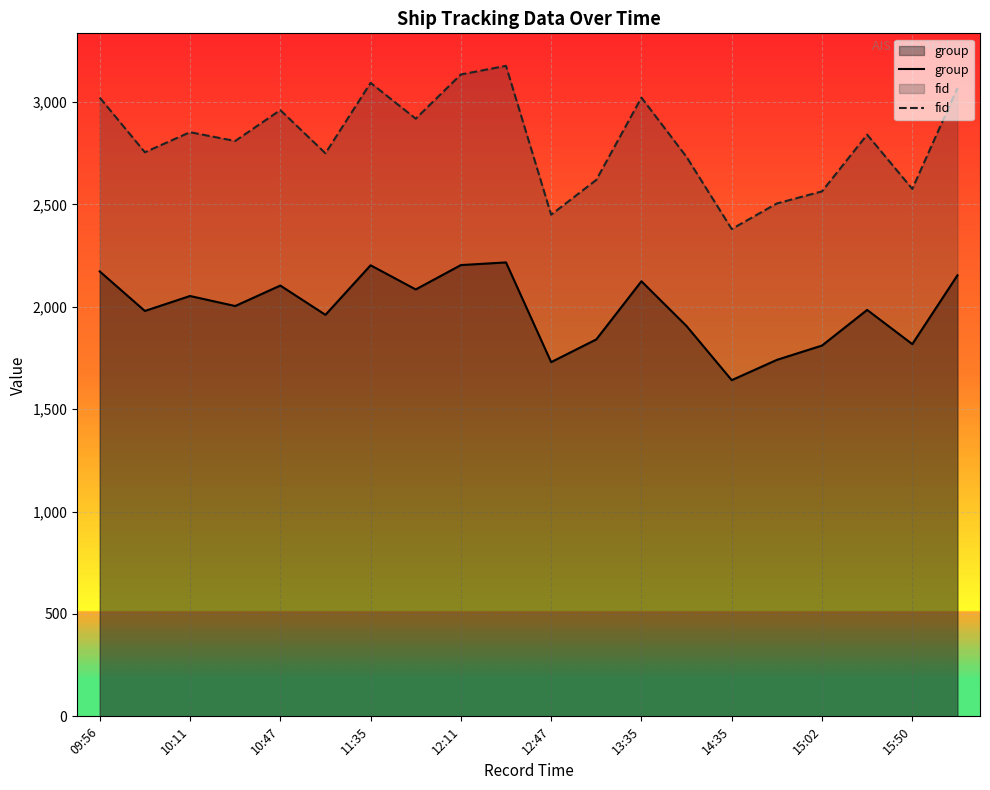

What is the average value of the fid series?

2812